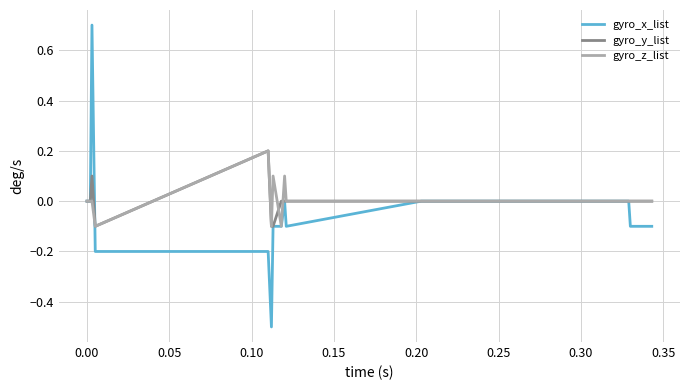

What are all the series names shown in the legend?

gyro_x_list, gyro_y_list, gyro_z_list